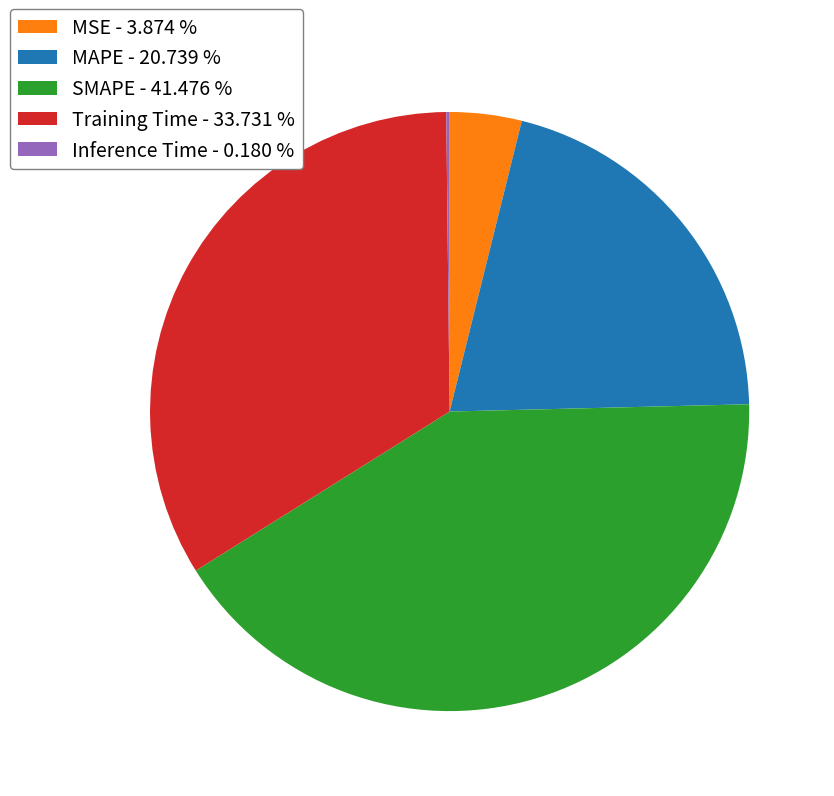

Which has a higher value, MAPE - 20.739 % or MSE - 3.874 %?

MAPE - 20.739 %